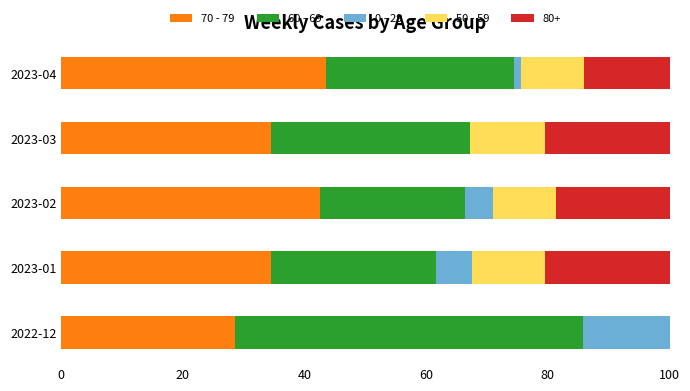

The value of 70 - 79 at 2023-02 is 42.6. True or false?

True